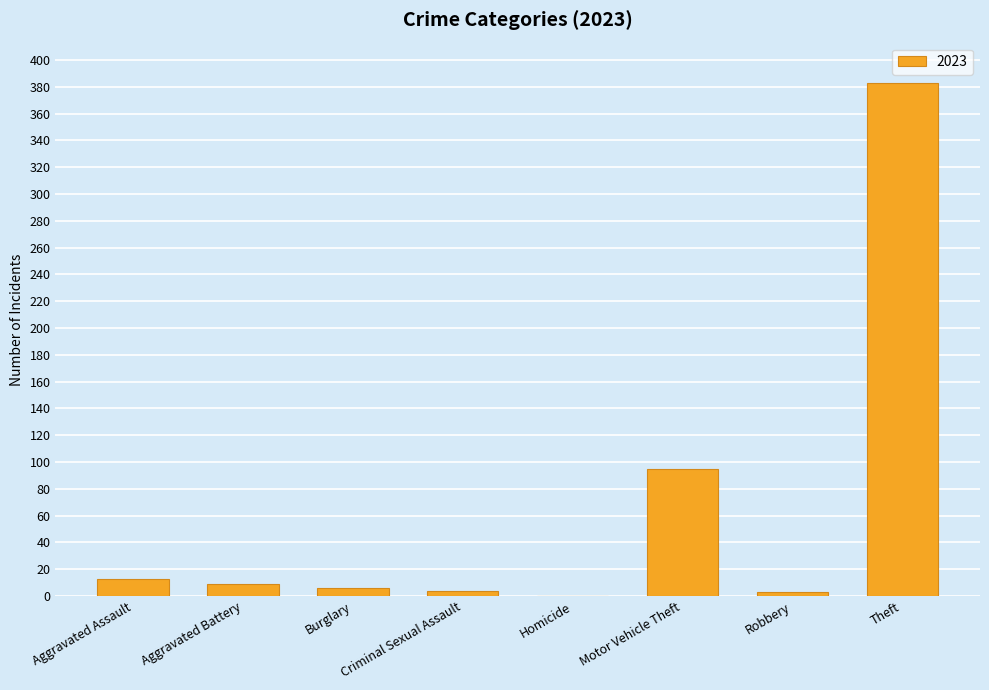

What is the maximum value shown in the chart?

383